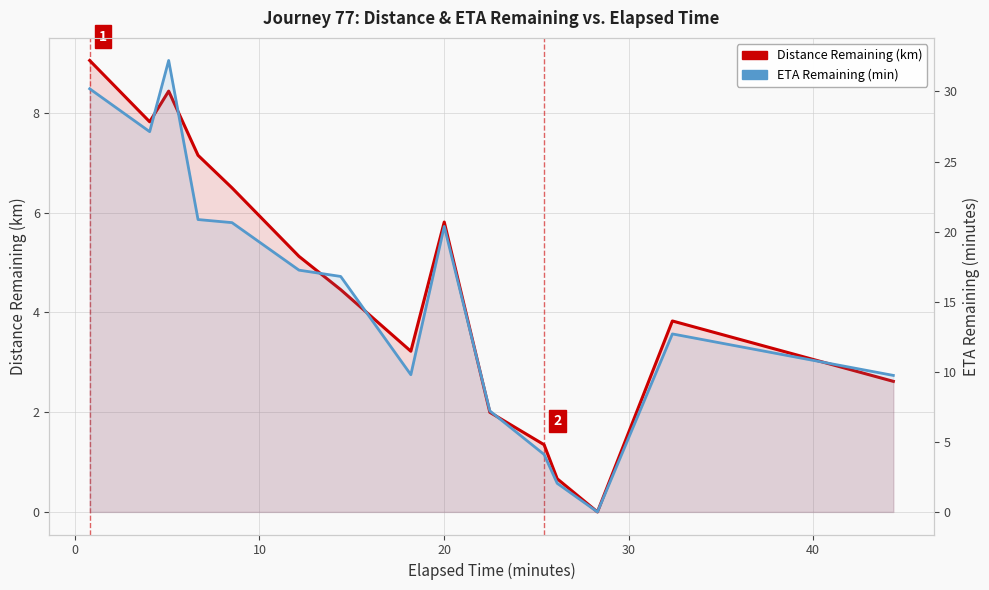

What is the maximum value for ETA Remaining (min)?

32.2